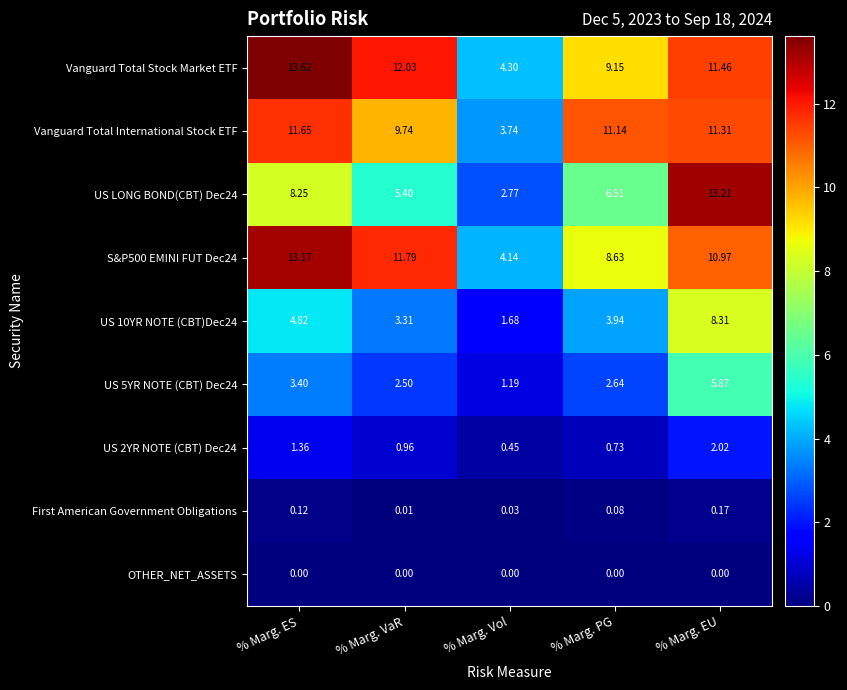

At which label is Vanguard Total International Stock ETF closest to 7?

% Marg. VaR